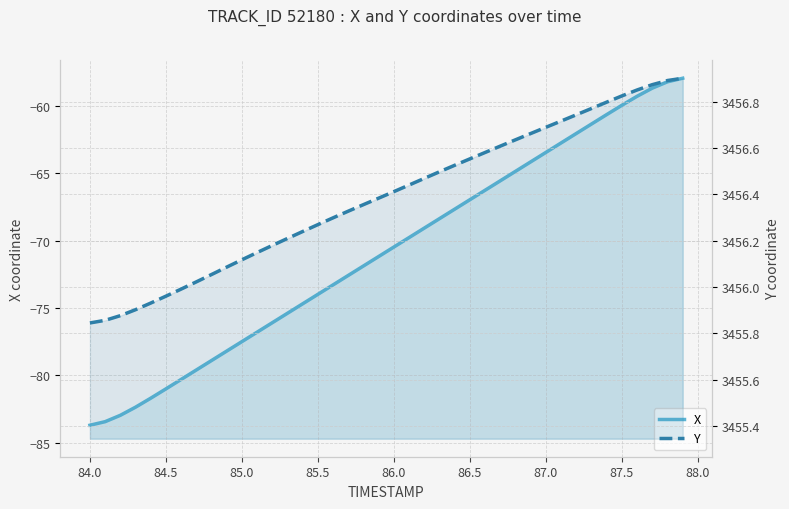

True or false: Y and X intersect in this chart.

False